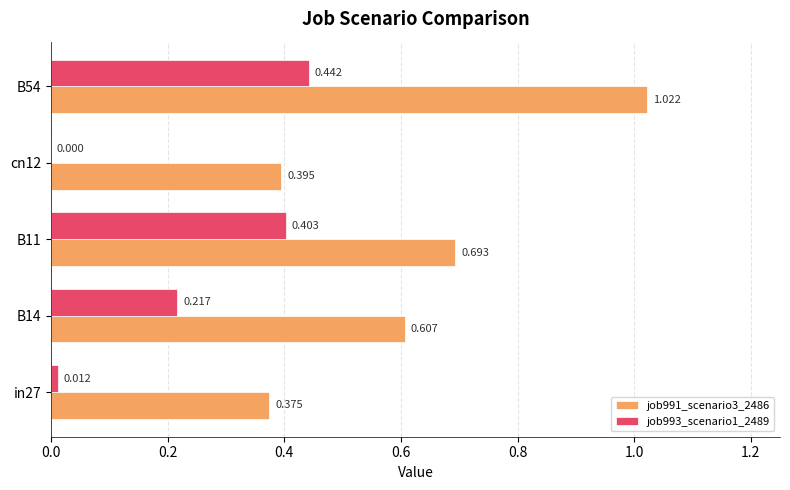

Is the value of job993_scenario1_2489 at B54 greater than the value of job991_scenario3_2486 at B14?

No